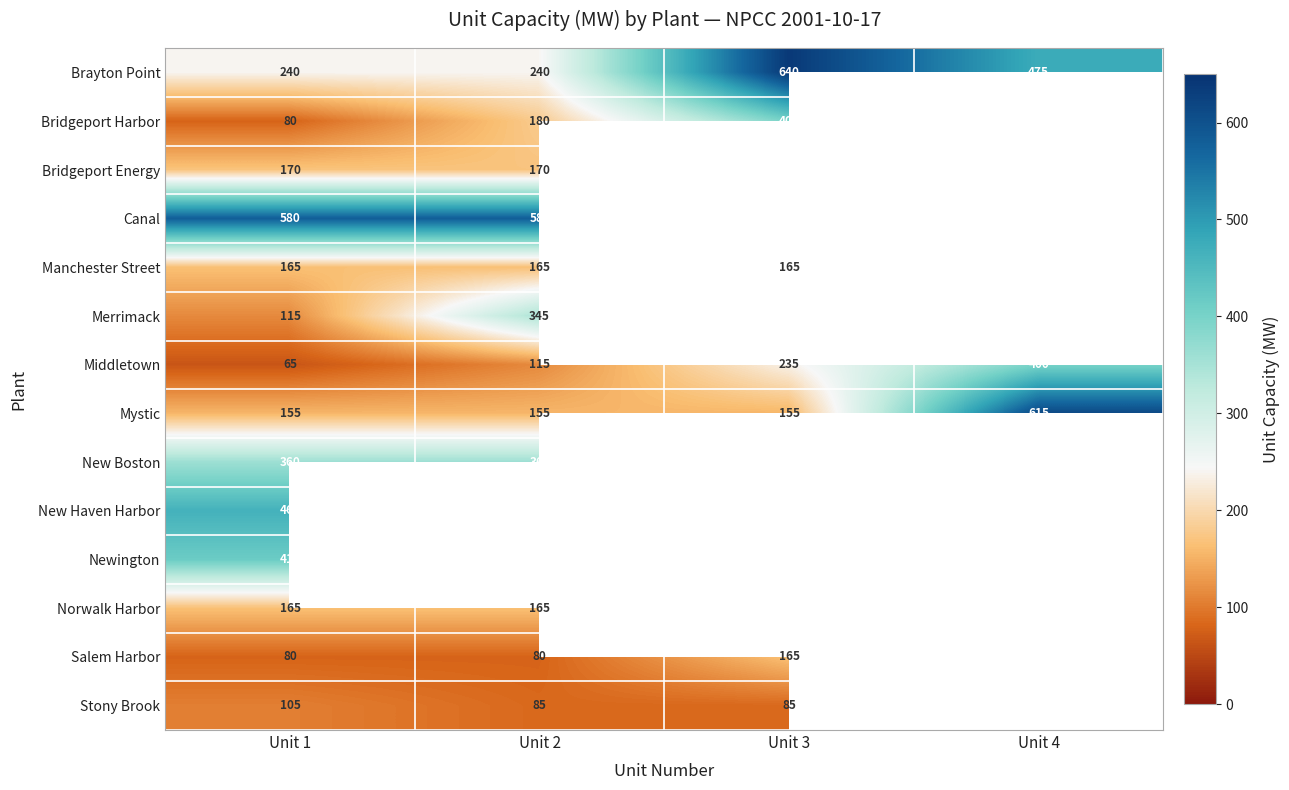

What is the maximum value shown in the chart?

640.0